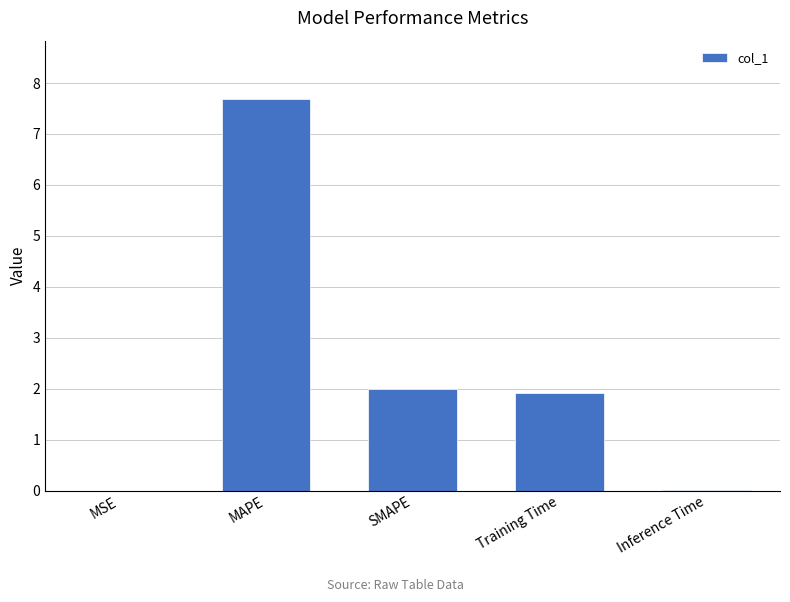

At which category does the chart reach its peak across all series?

MAPE